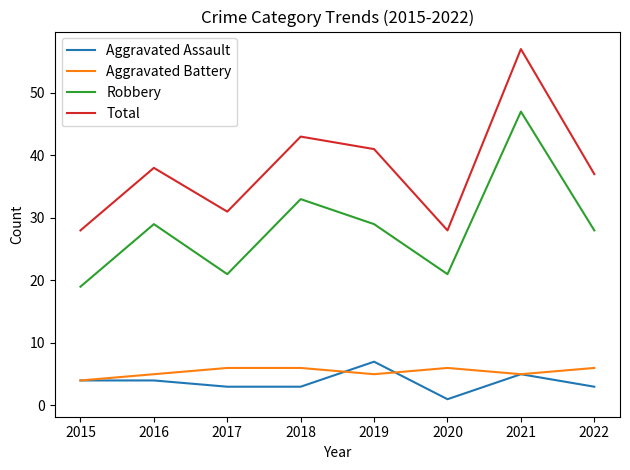

What are all the series names shown in the legend?

Aggravated Assault, Aggravated Battery, Robbery, Total